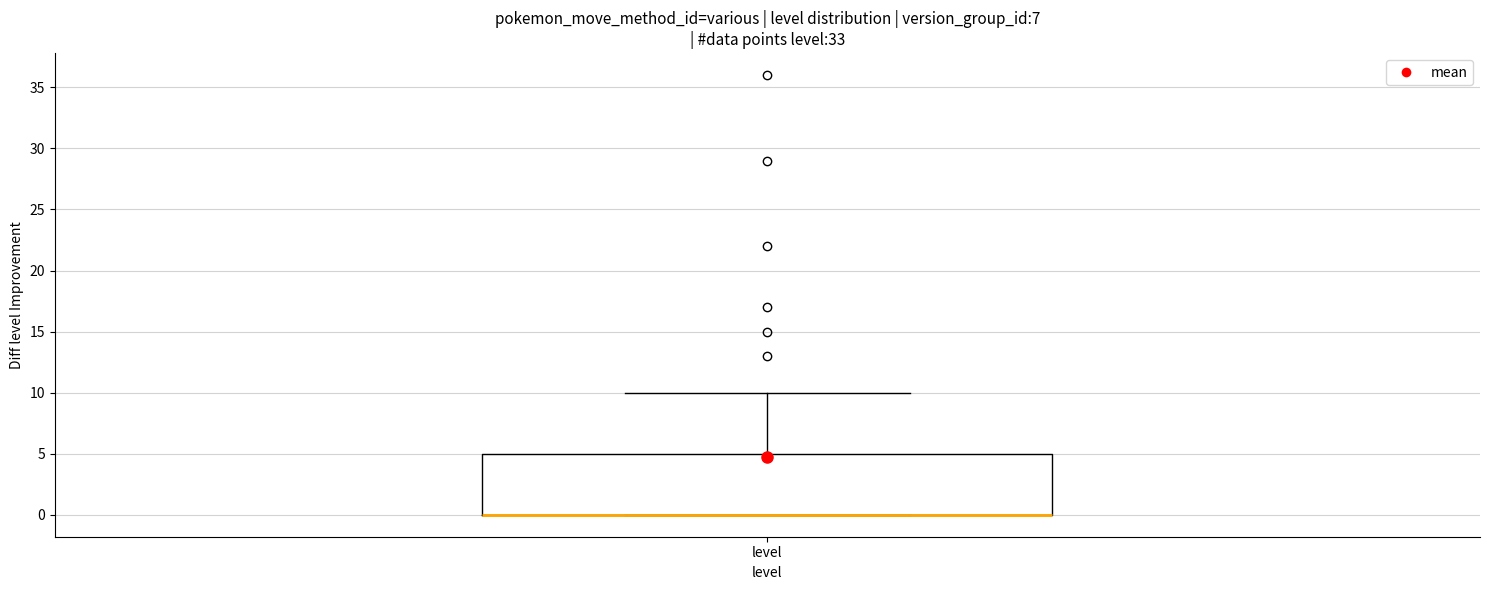

Where does the upper whisker of the box for level end on the y-axis? The values are not printed on the chart, so give them approximately, as read against the axis.

10